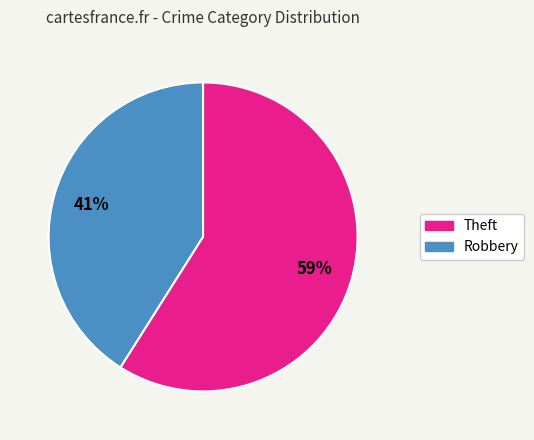

Is there a majority slice in this chart?

Yes